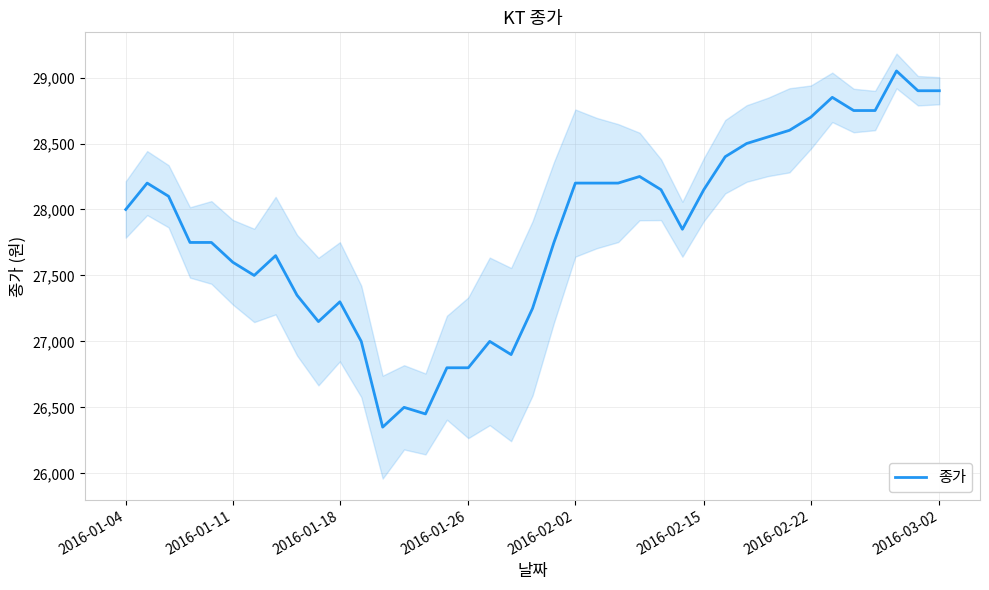

How many data points are less than 28000?

19